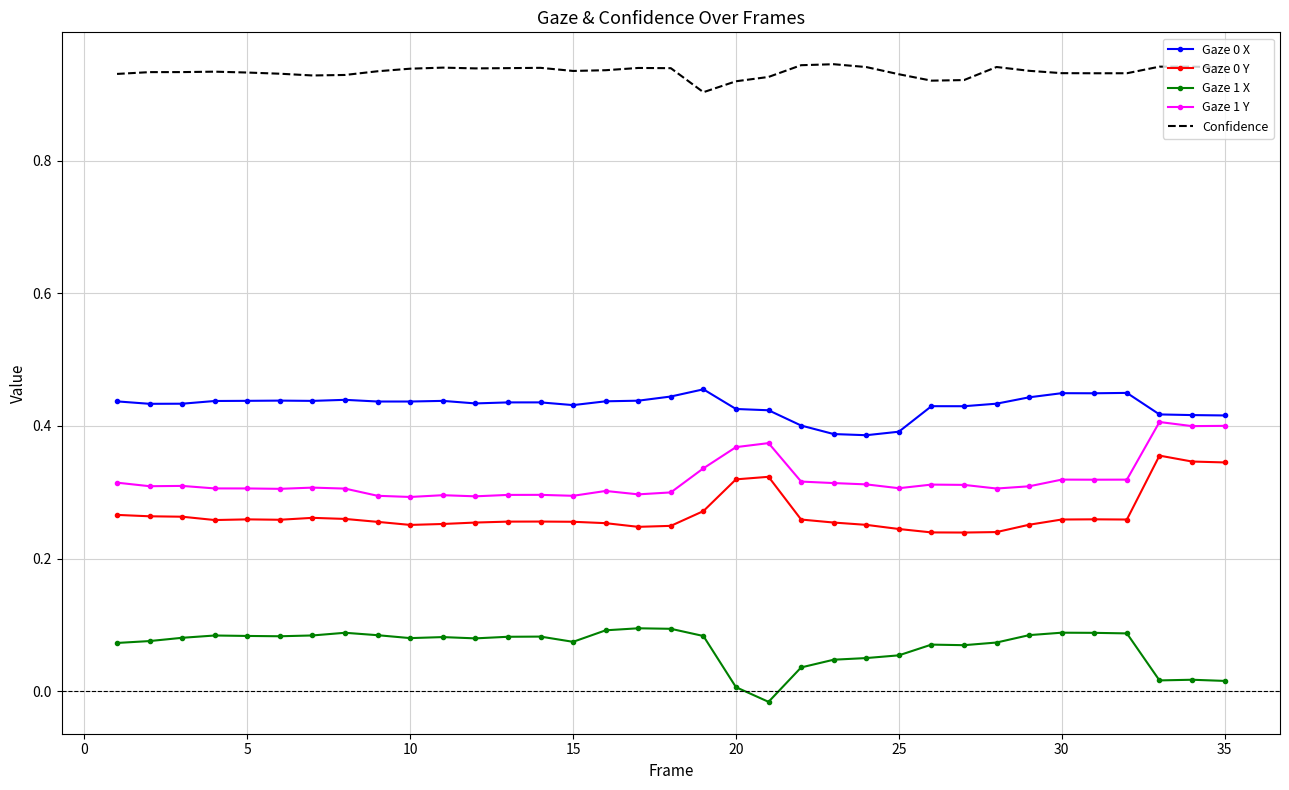

True or false: Confidence and Gaze 1 X cross at least once.

False